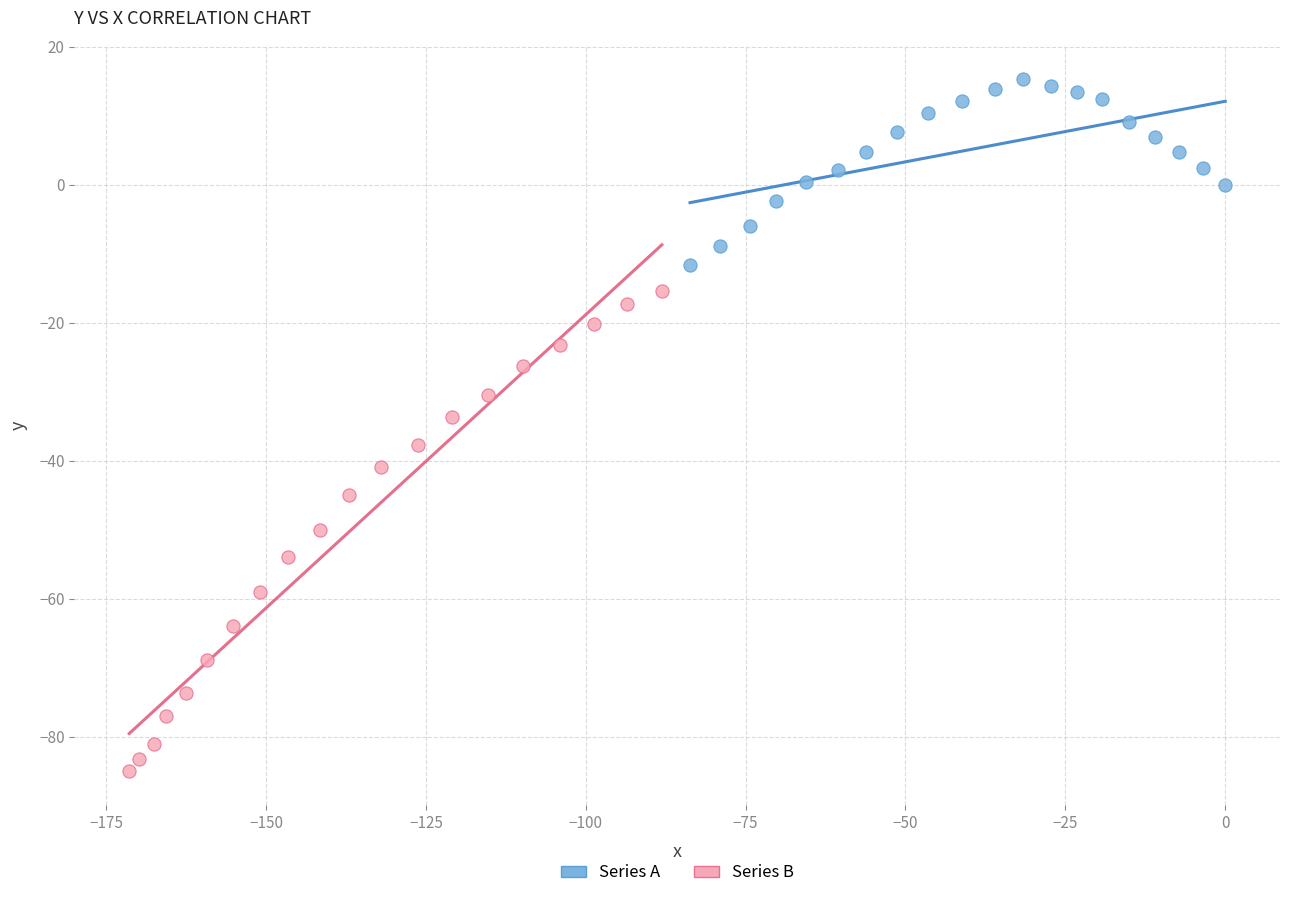

Which series has the largest Y range (max minus min)?

Series B